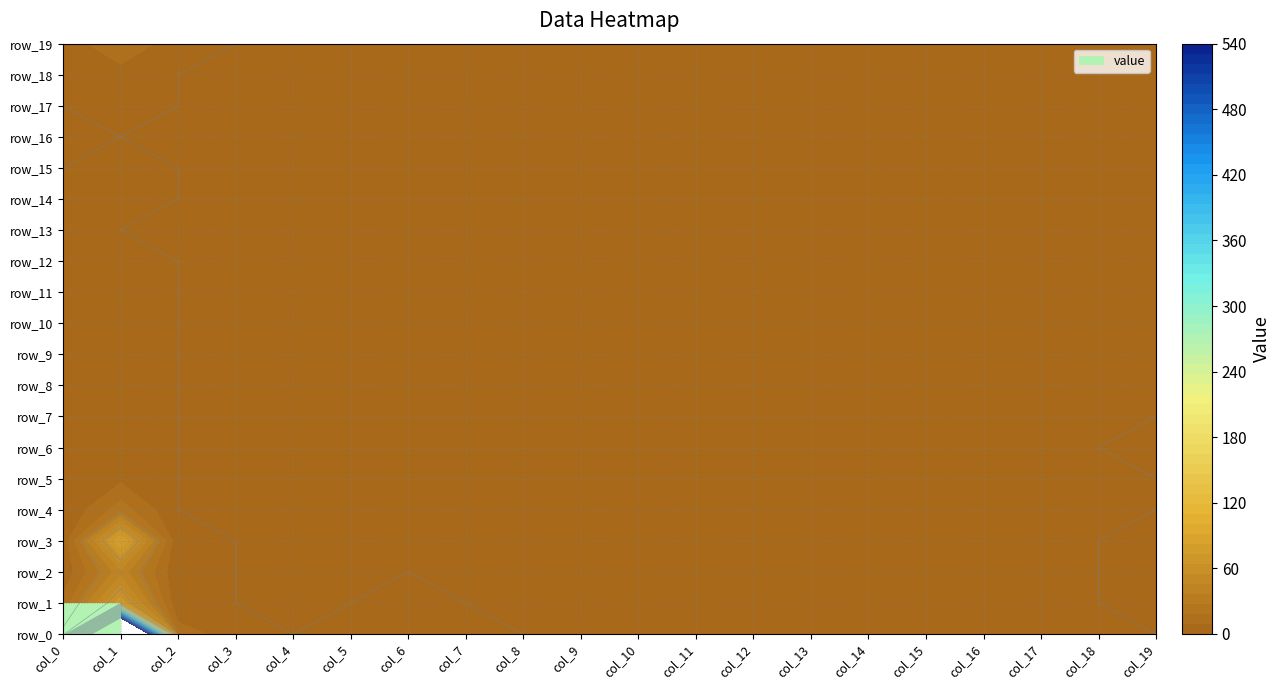

What is the sum of all row_5 values?

7